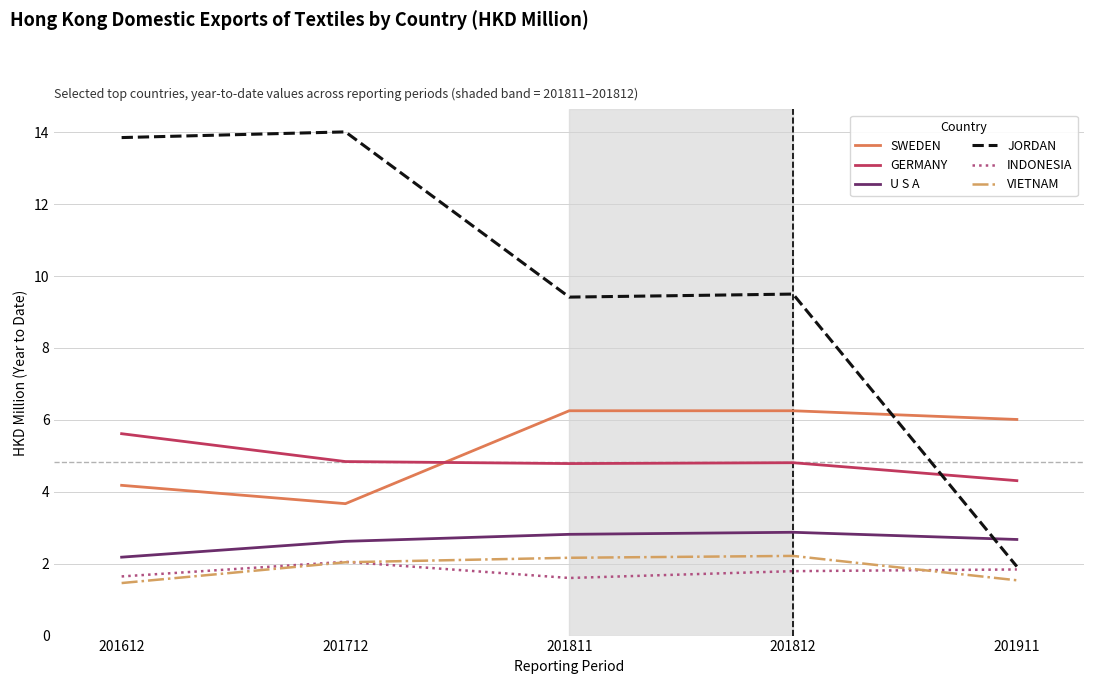

Which category has the lowest value in the JORDAN series?

201911